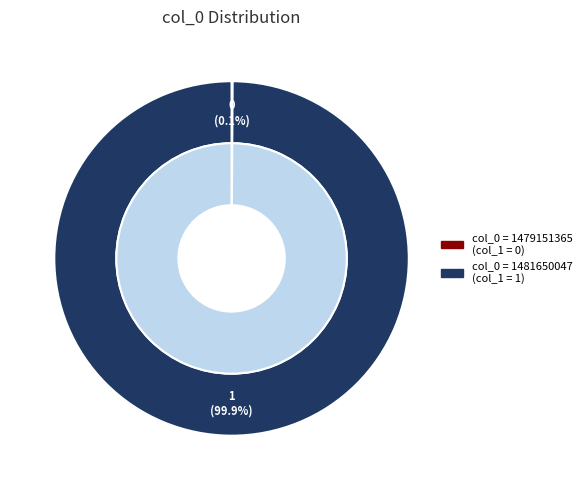

To the nearest percent, what percentage of the pie is 1481650047?

100%